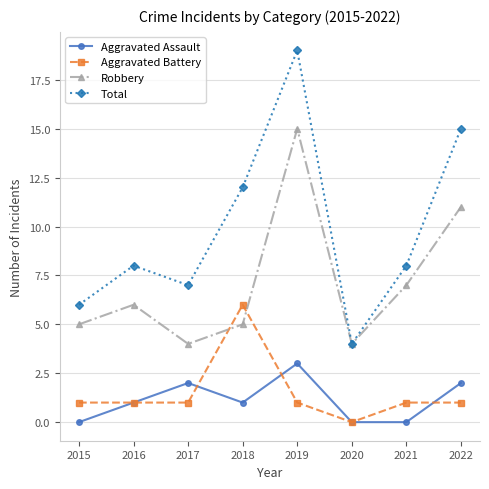

What is the lowest value of the Total series?

4